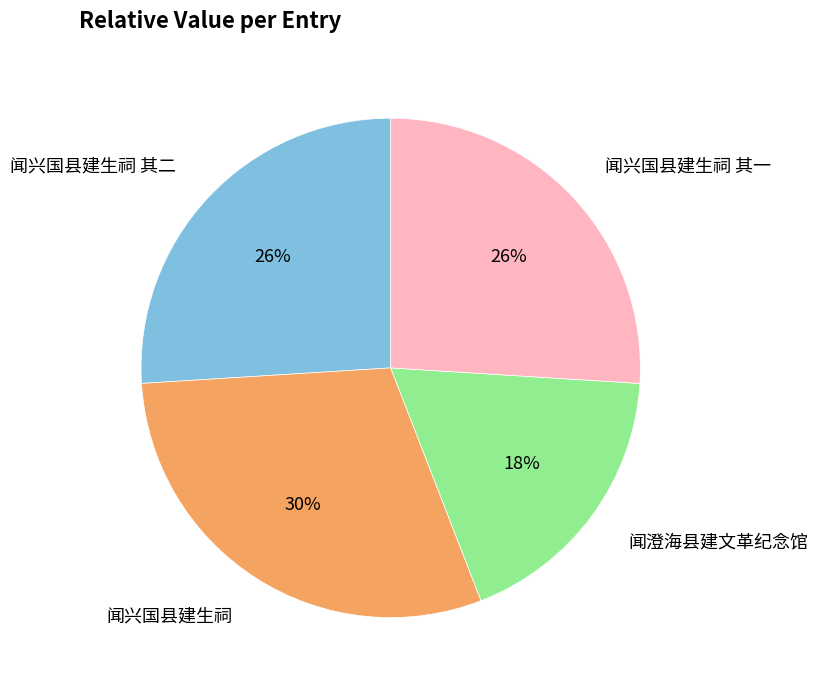

Which has a higher value, 闻兴国县建生祠 or 闻兴国县建生祠 其二?

闻兴国县建生祠